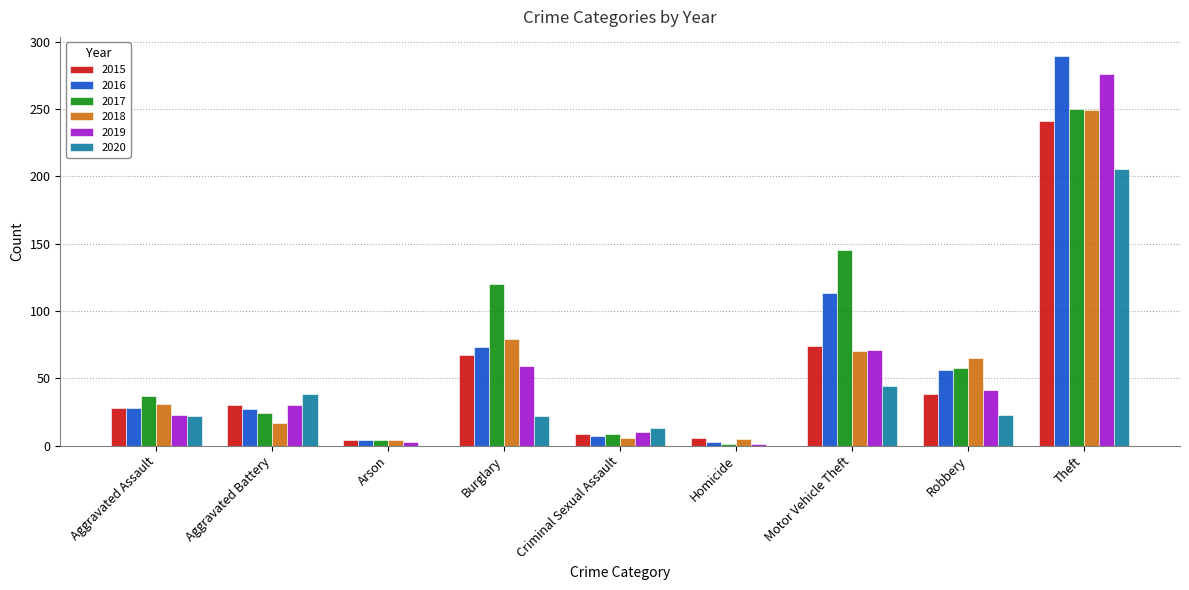

The 2020 series shows 5 at Aggravated Assault. True or false?

False